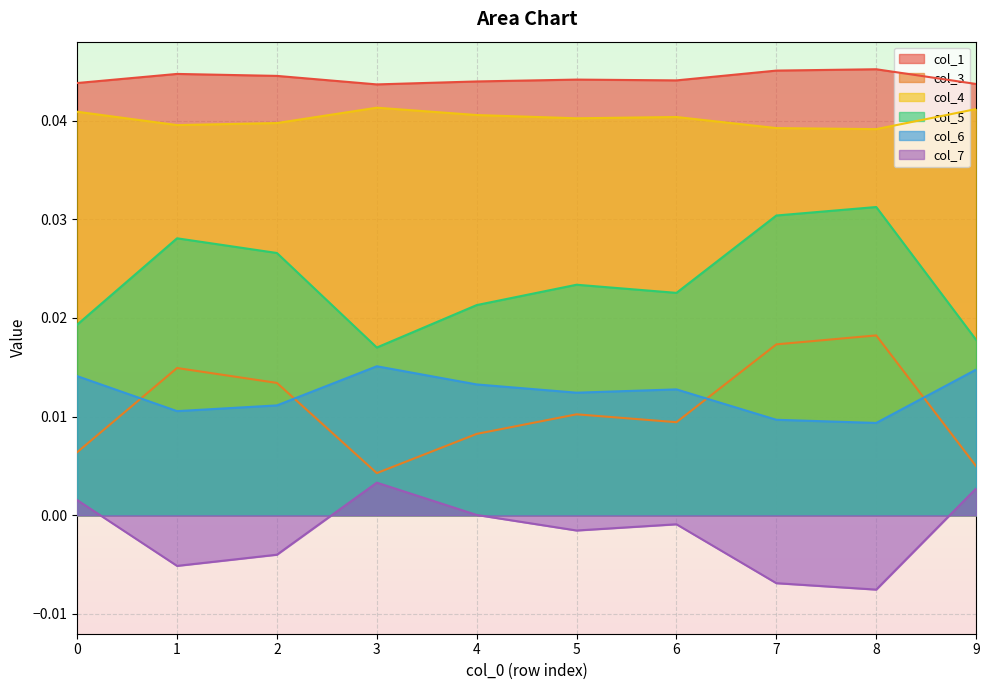

Rank the series by their maximum value, from lowest to highest.

col_7, col_6, col_3, col_5, col_4, col_1